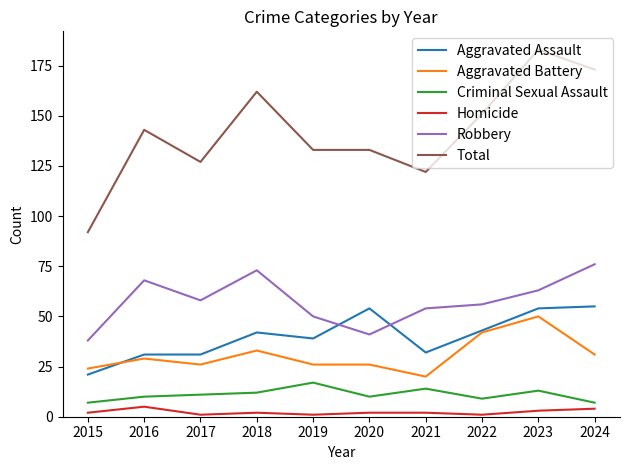

True or false: Total has more than 2 points higher than both neighbors.

True